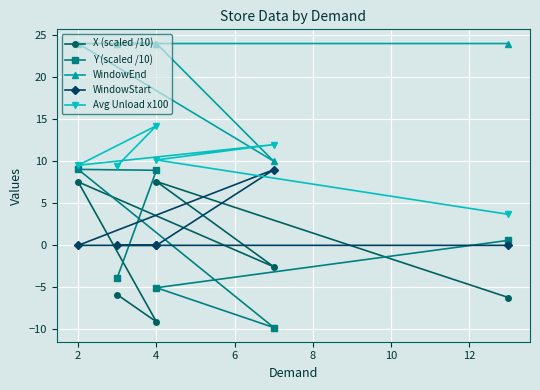

True or false: WindowEnd and WindowStart intersect in this chart.

False